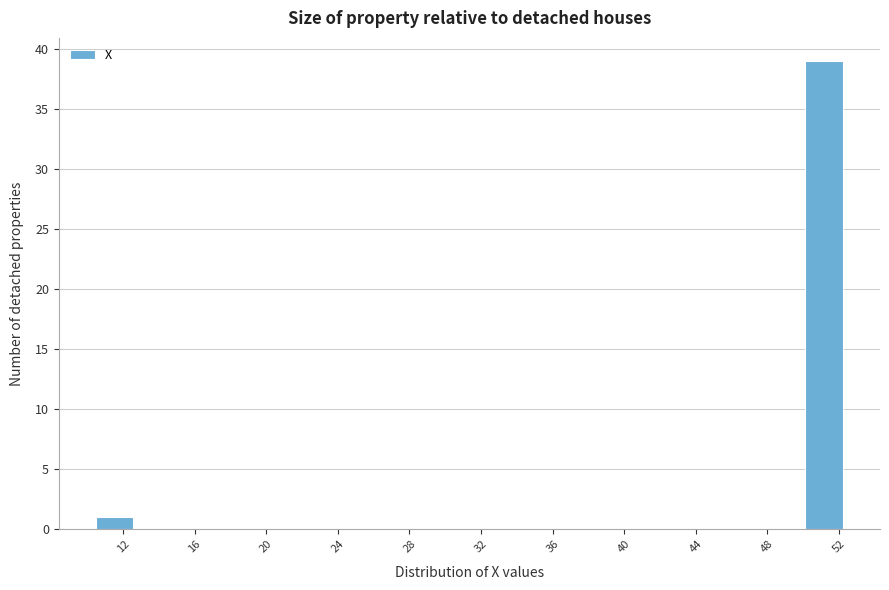

Reading left to right, list every bar in this chart as the range it spans on the x-axis followed by its height. Neither the bar edges nor the heights are printed on the chart, so give them approximately, as read against the axes.

10.5 to 12.5: 1
12.5 to 14.5: 0
14.5 to 17.0: 0
17.0 to 19.0: 0
19.0 to 21.0: 0
21.0 to 23.0: 0
23.0 to 25.0: 0
25.0 to 27.0: 0
27.0 to 29.5: 0
29.5 to 31.5: 0
31.5 to 33.5: 0
33.5 to 35.5: 0
35.5 to 37.5: 0
37.5 to 39.5: 0
39.5 to 42.0: 0
42.0 to 44.0: 0
44.0 to 46.0: 0
46.0 to 48.0: 0
48.0 to 50.0: 0
50.0 to 52.0: 39